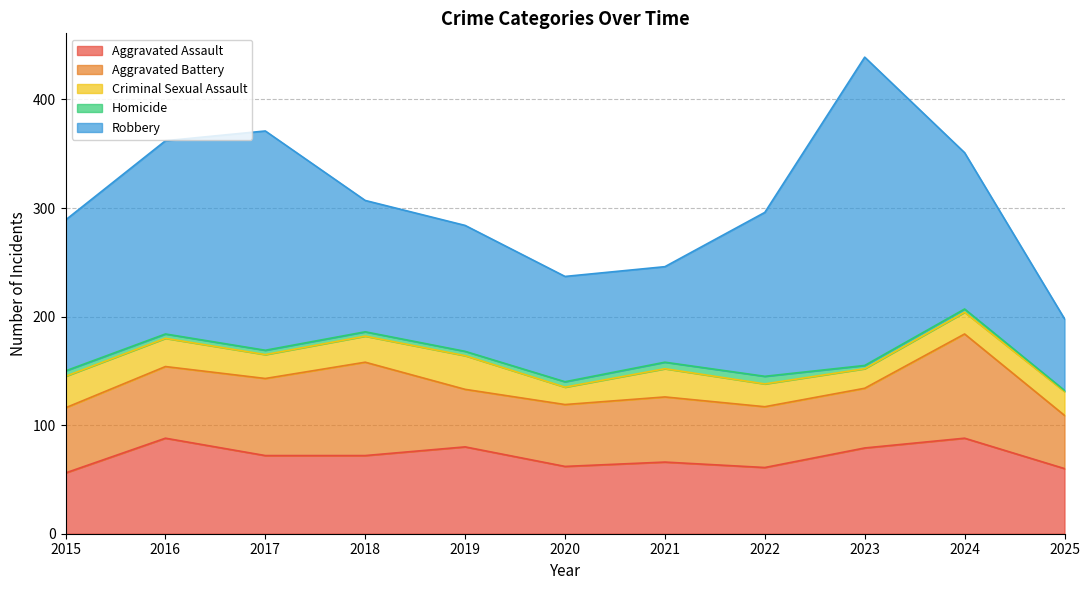

Is the value of Aggravated Battery at 2015 greater than the value of Criminal Sexual Assault at 2016?

Yes